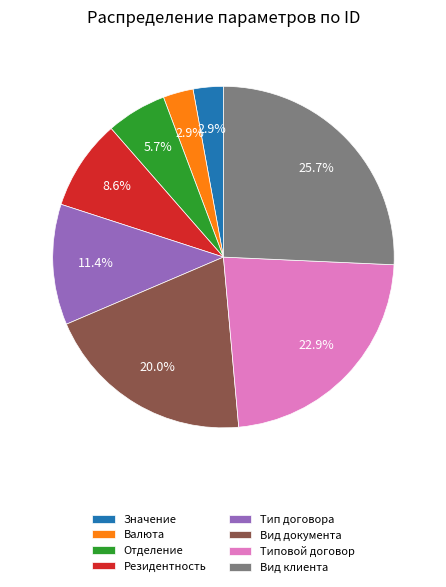

Which slice is the largest?

Вид клиента